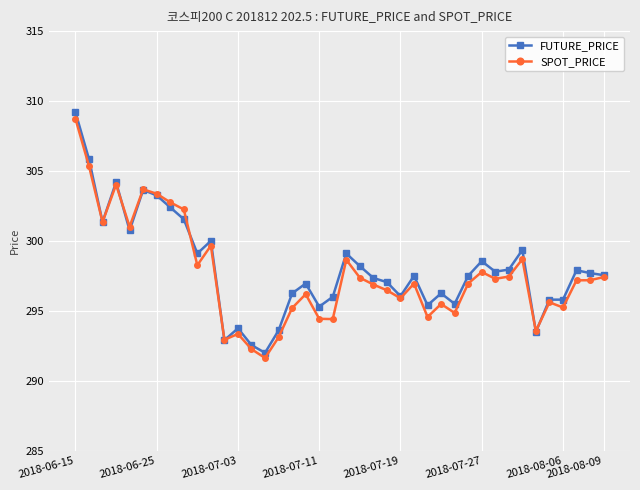

Which series has the widest spread of values?

FUTURE_PRICE